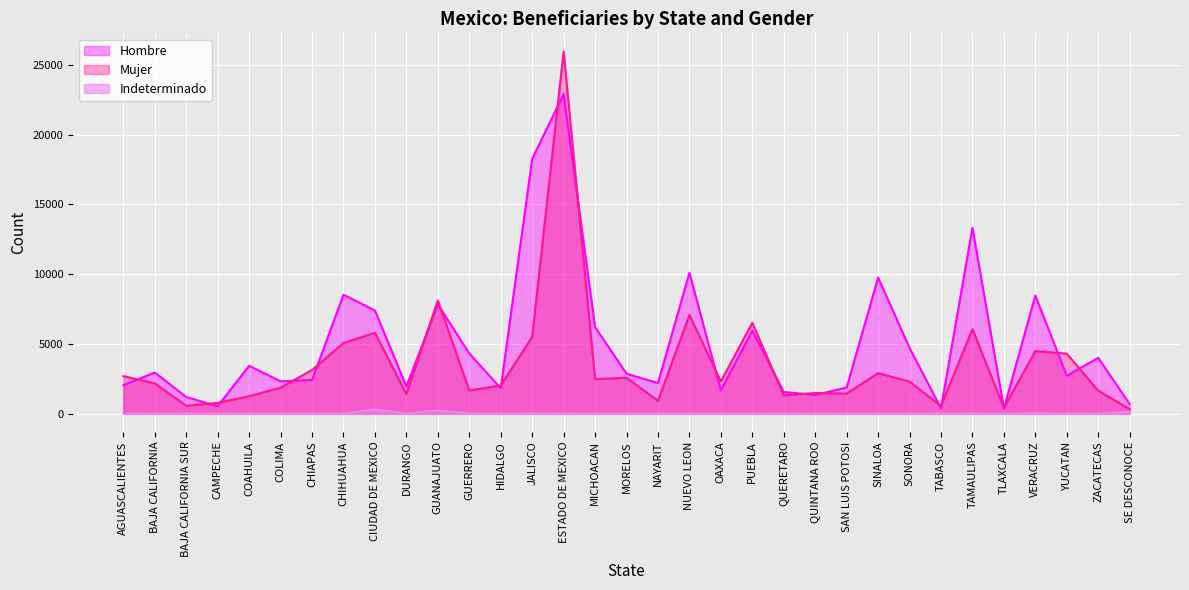

What is the difference between the second highest and minimum values in the Indeterminado series?

230